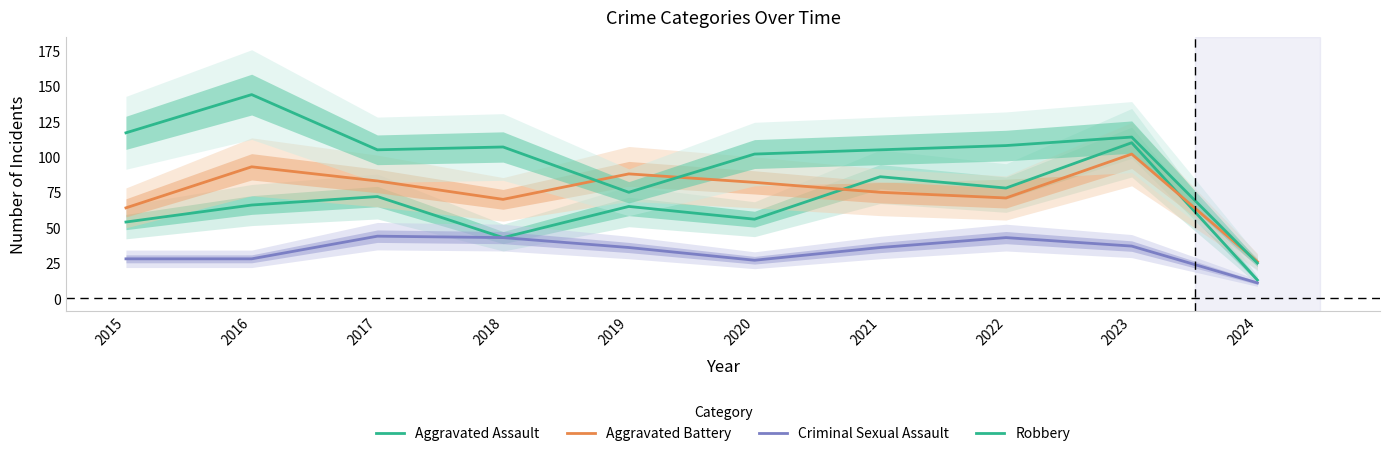

In Criminal Sexual Assault, how many points are lower than both neighbors (excluding endpoints)?

1